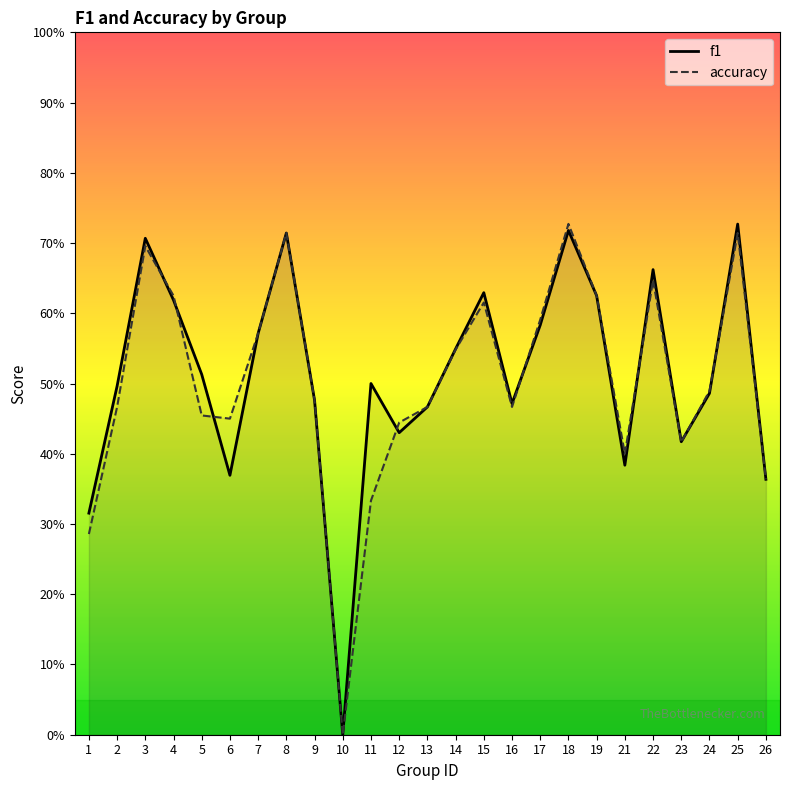

At which category does f1 reach its first local valley?

6